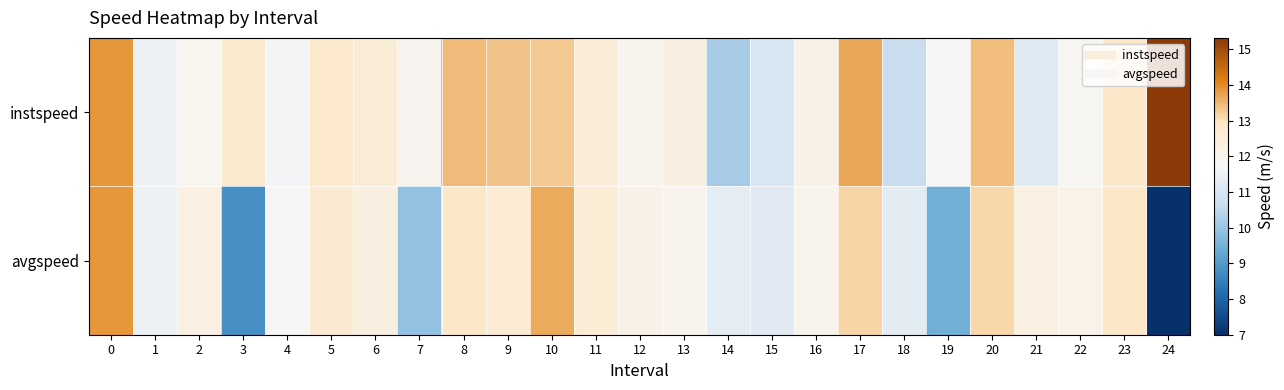

Reading left to right, list all the values displayed in this chart.

instspeed: 0=13.9	1=11.6	2=12.0	3=12.8	4=11.7	5=12.8	6=12.5	7=11.9	8=13.4	9=13.4	10=13.3	11=12.6	12=12.0	13=12.3	14=10.2	15=11.0	16=12.2	17=13.7	18=10.7	19=11.8	20=13.4	21=11.2	22=11.9	23=12.9	24=15.3
avgspeed: 0=13.9	1=11.5	2=12.2	3=8.8	4=11.8	5=12.7	6=12.3	7=9.9	8=12.9	9=12.6	10=13.6	11=12.6	12=12.2	13=12.0	14=11.3	15=11.2	16=12.0	17=13.2	18=11.3	19=9.5	20=13.1	21=12.3	22=12.1	23=12.9	24=7.0